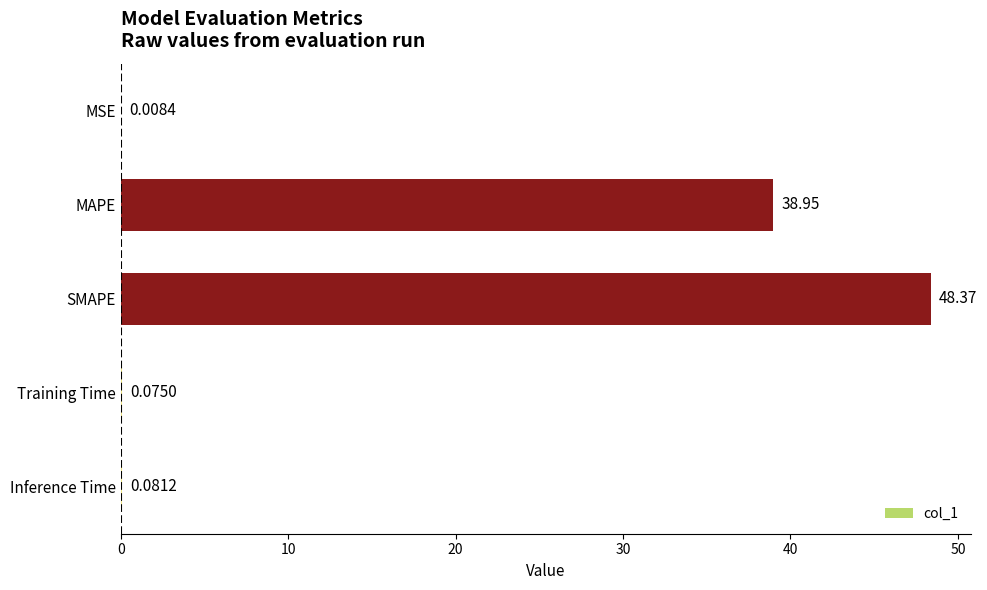

At which label is the value closest to 24?

MAPE